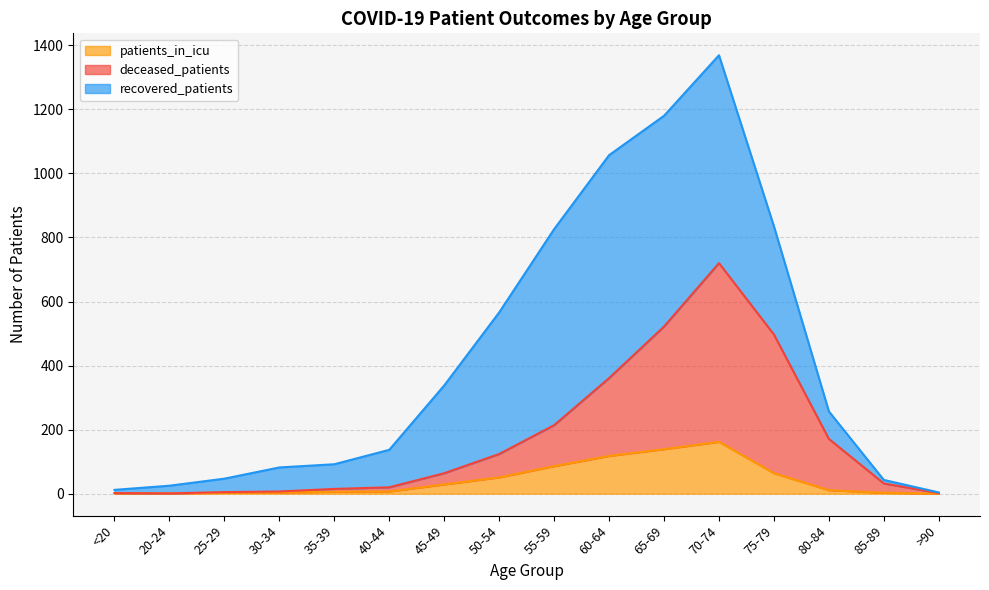

The value of patients_in_icu at 35-39 is 9. True or false?

False